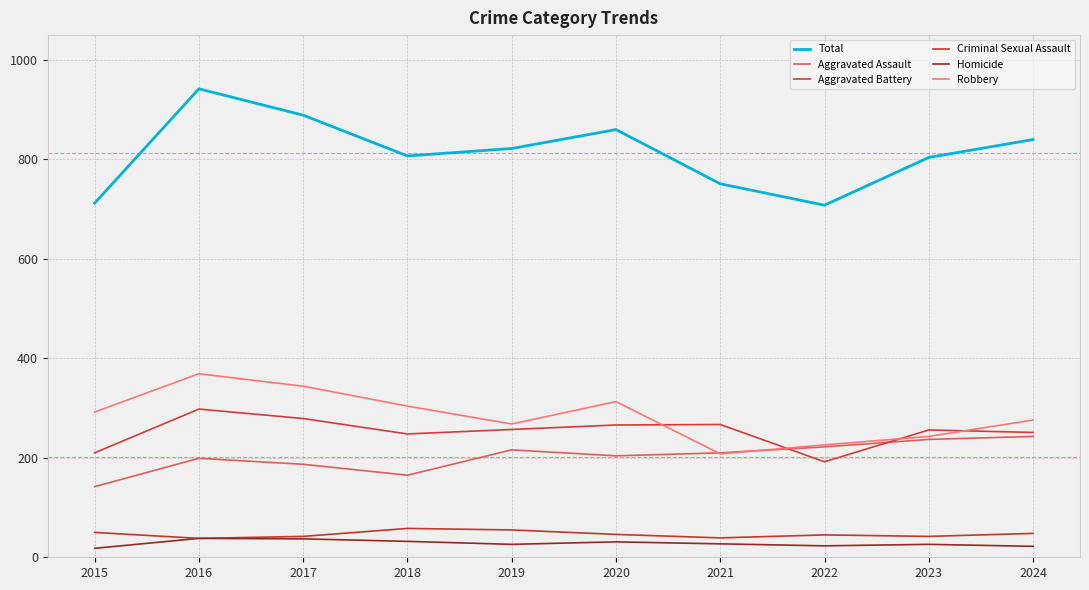

Is this an area chart (filled region under the line)?

No